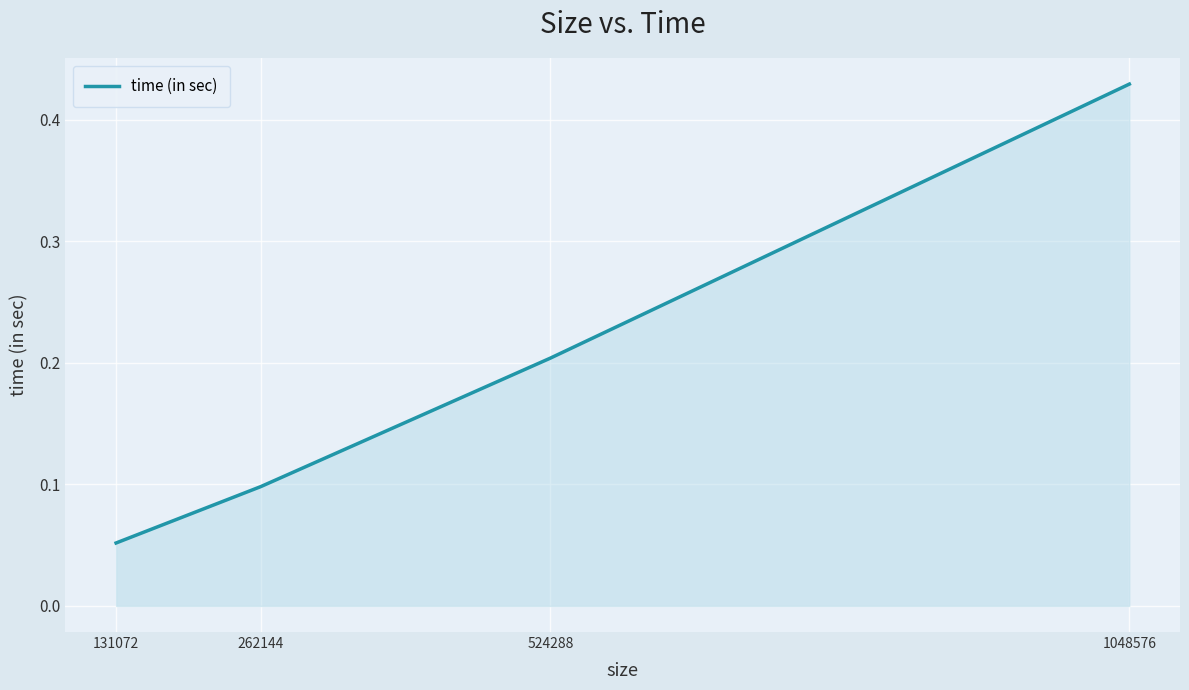

Count the number of data series in this chart.

1